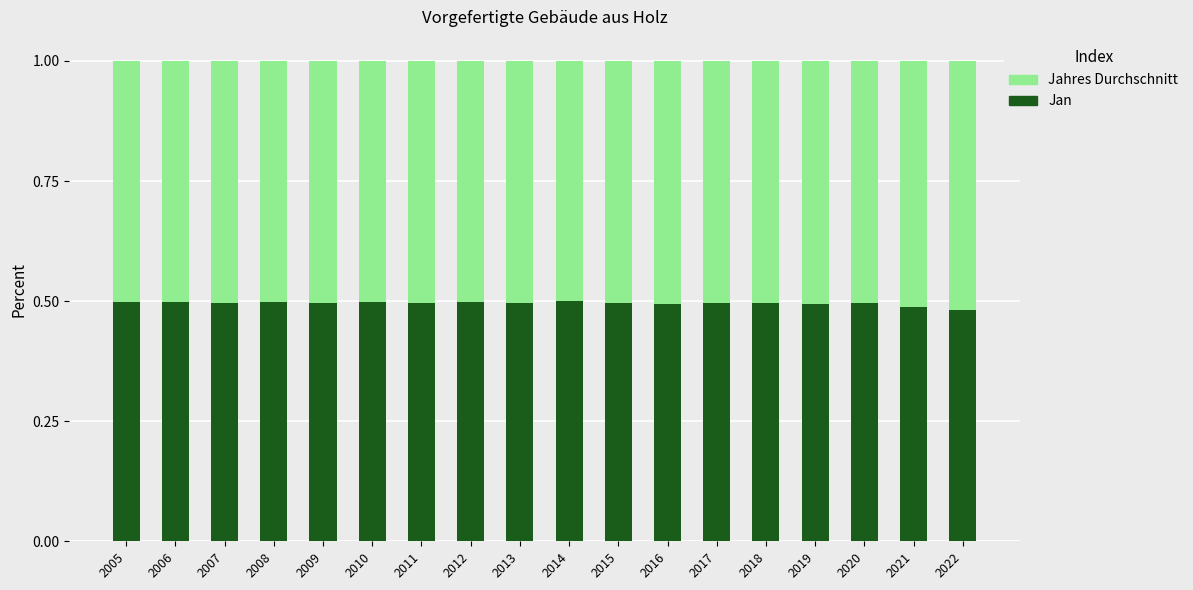

What is the total value across all series at 2019?

1.0